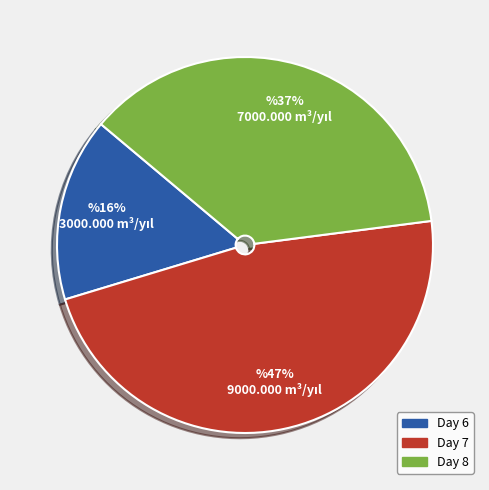

Is there a majority slice in this chart?

No